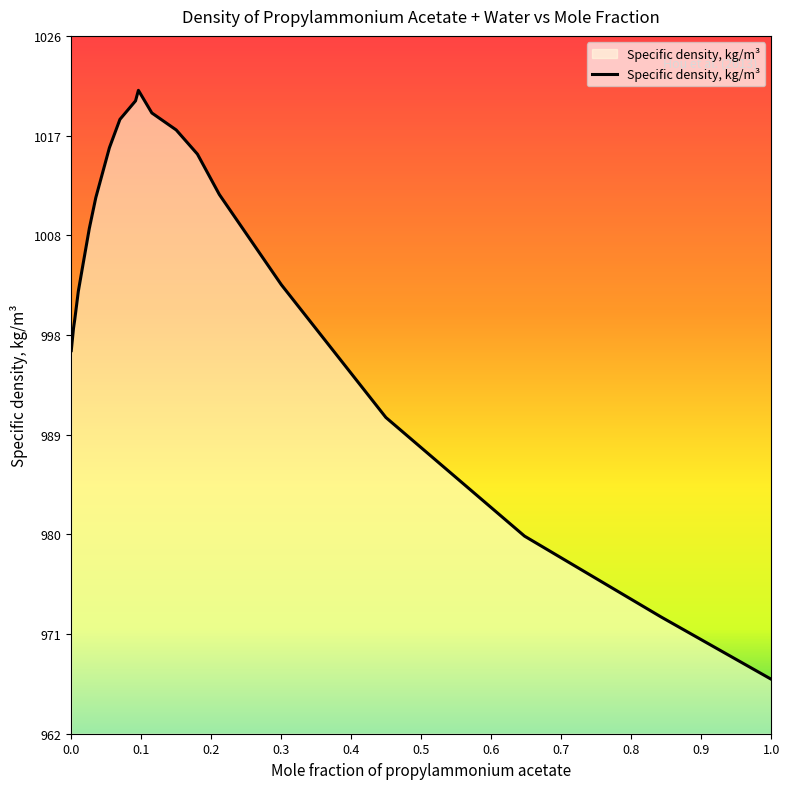

What is the maximum value shown in the chart?

1020.9